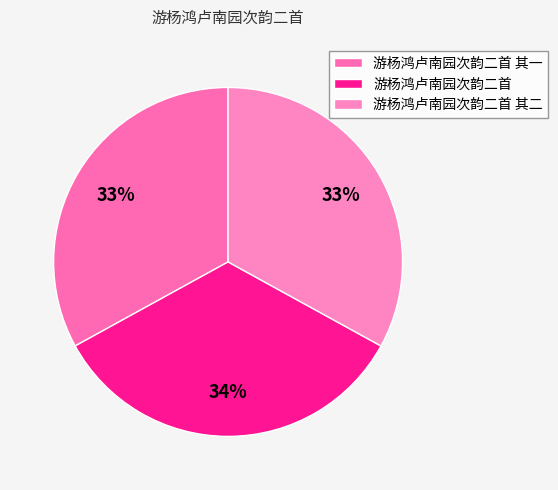

Combined, what portion of the pie is 游杨鸿卢南园次韵二首 其二 and 游杨鸿卢南园次韵二首?

67.0%